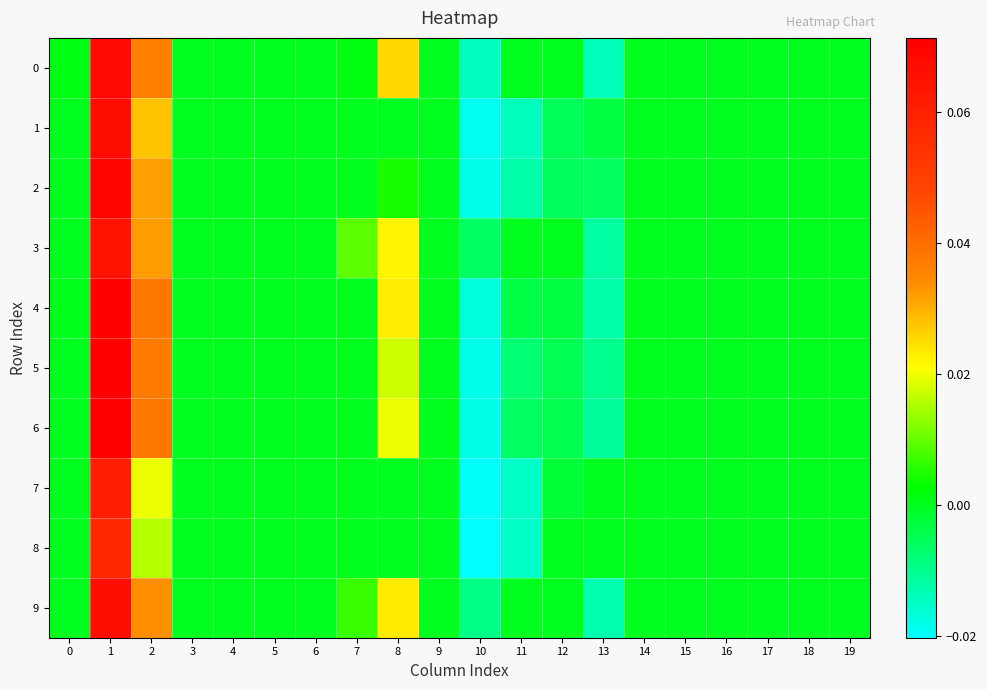

Count the number of categories in the chart.

20